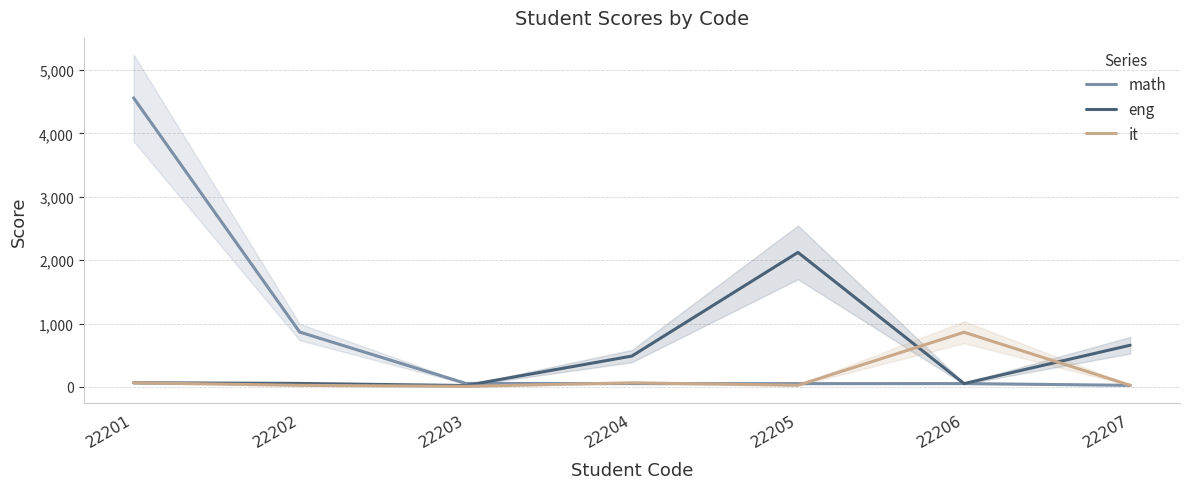

The it series shows 32 at 22202. True or false?

False